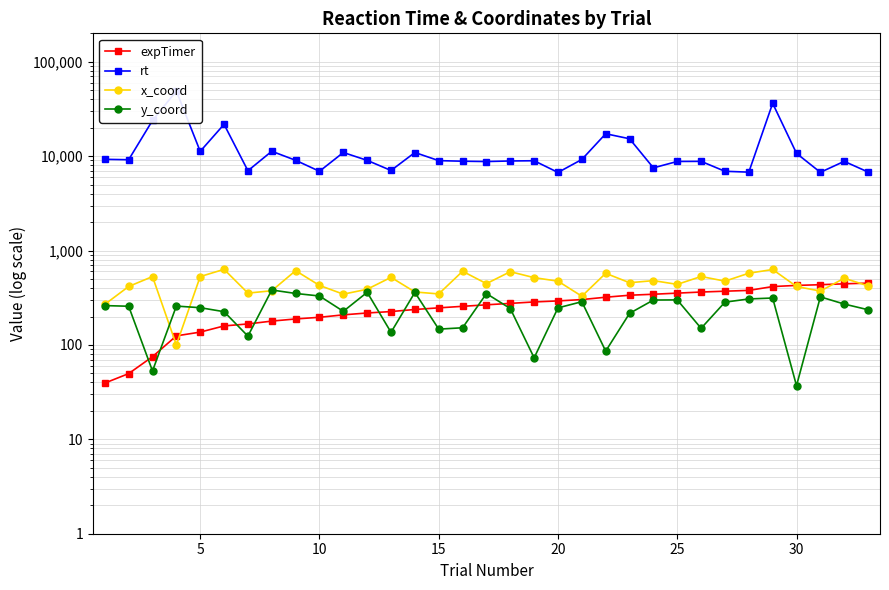

True or false: expTimer has more than 1 points higher than both neighbors.

False